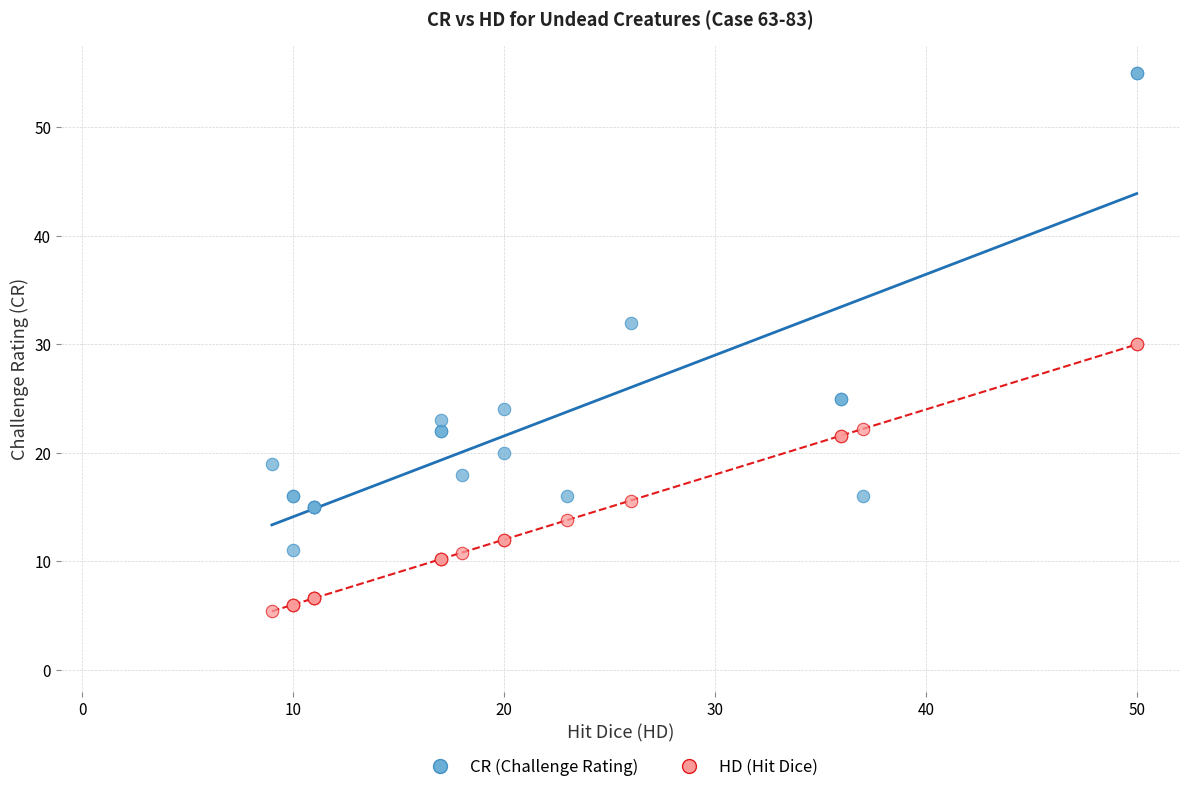

Which series contains the lowest Y value?

HD (Hit Dice)